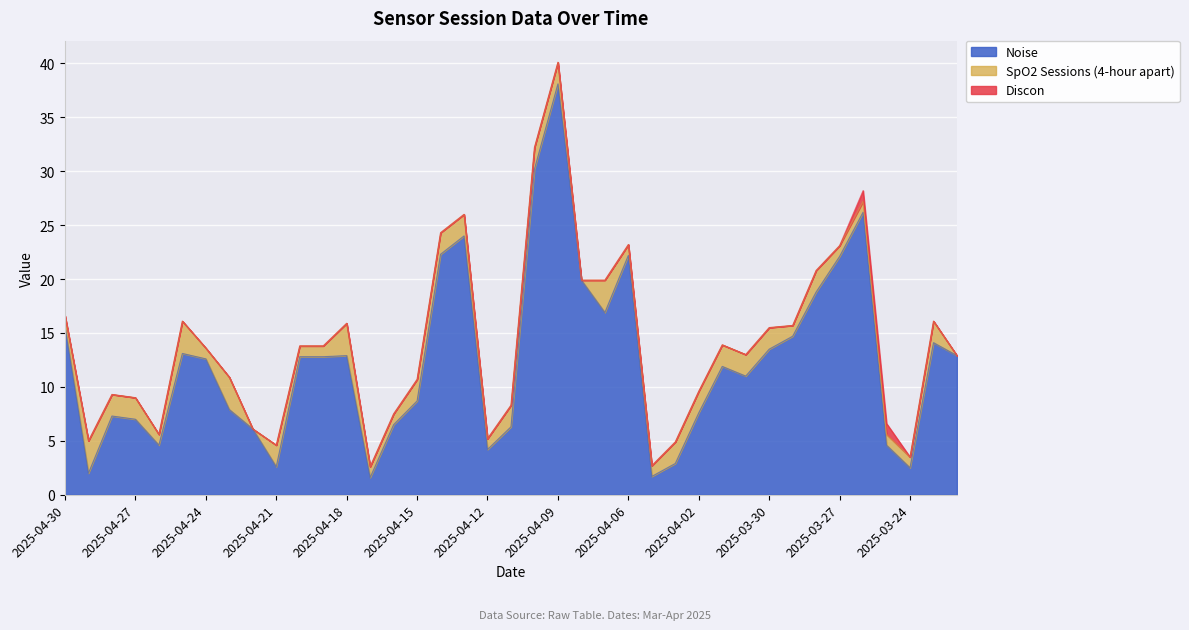

Read the SpO2 Sessions (4-hour apart) value at 2025-04-01.

2.0